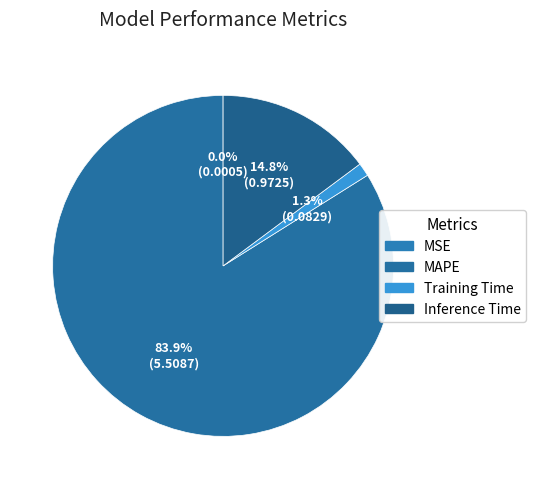

True or false: MAPE accounts for 95% of the total.

False